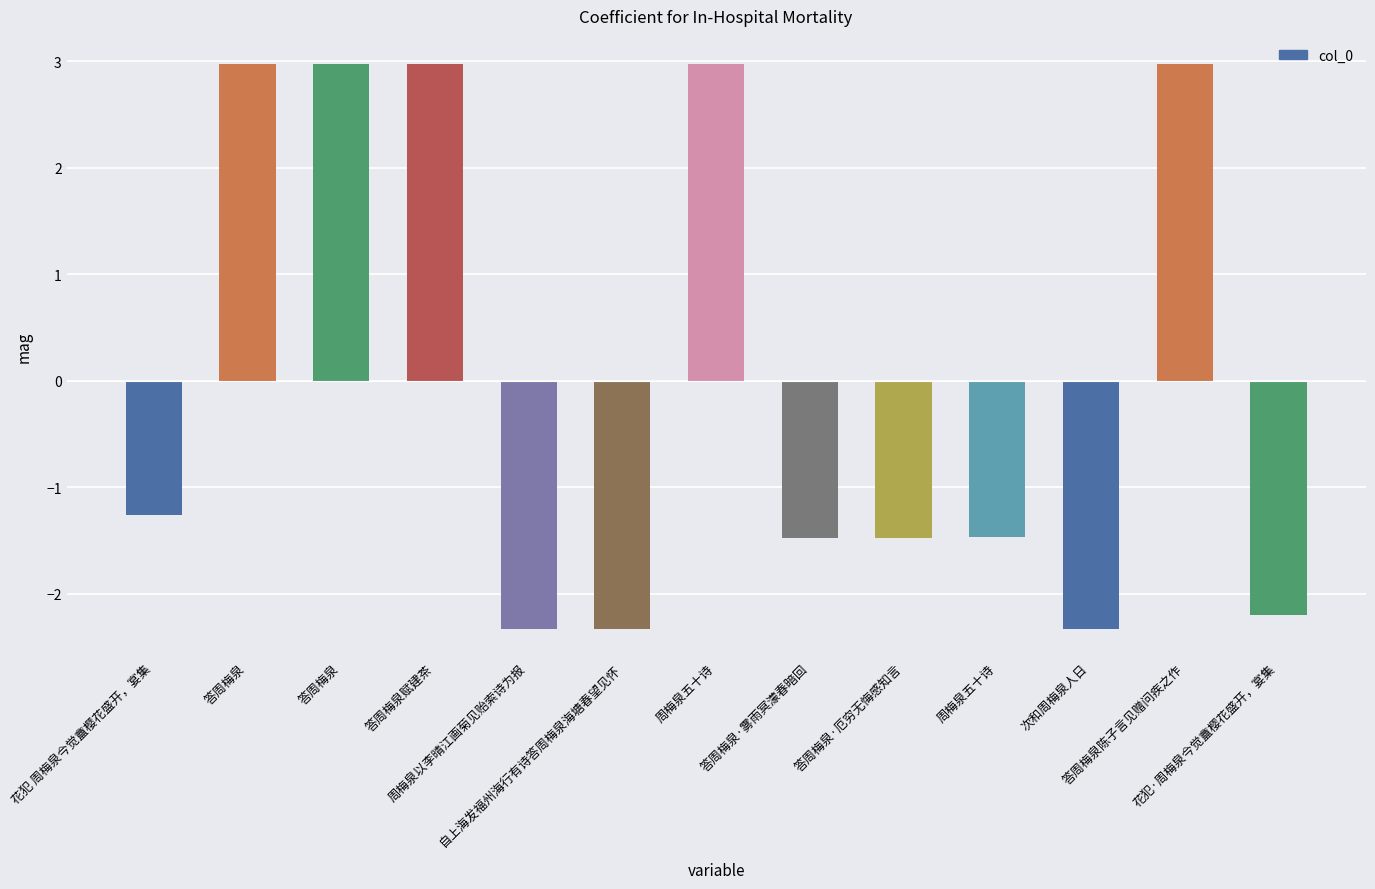

True or false: the data shows -2.3 at 自上海发福州海行有诗答周梅泉海塘春望见怀.

True